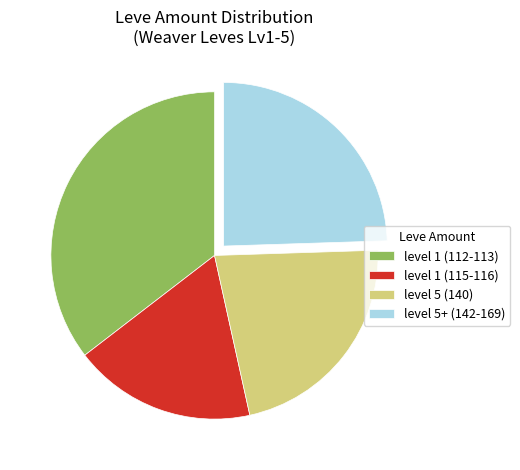

Is level 1 (112-113) the majority of the pie?

No